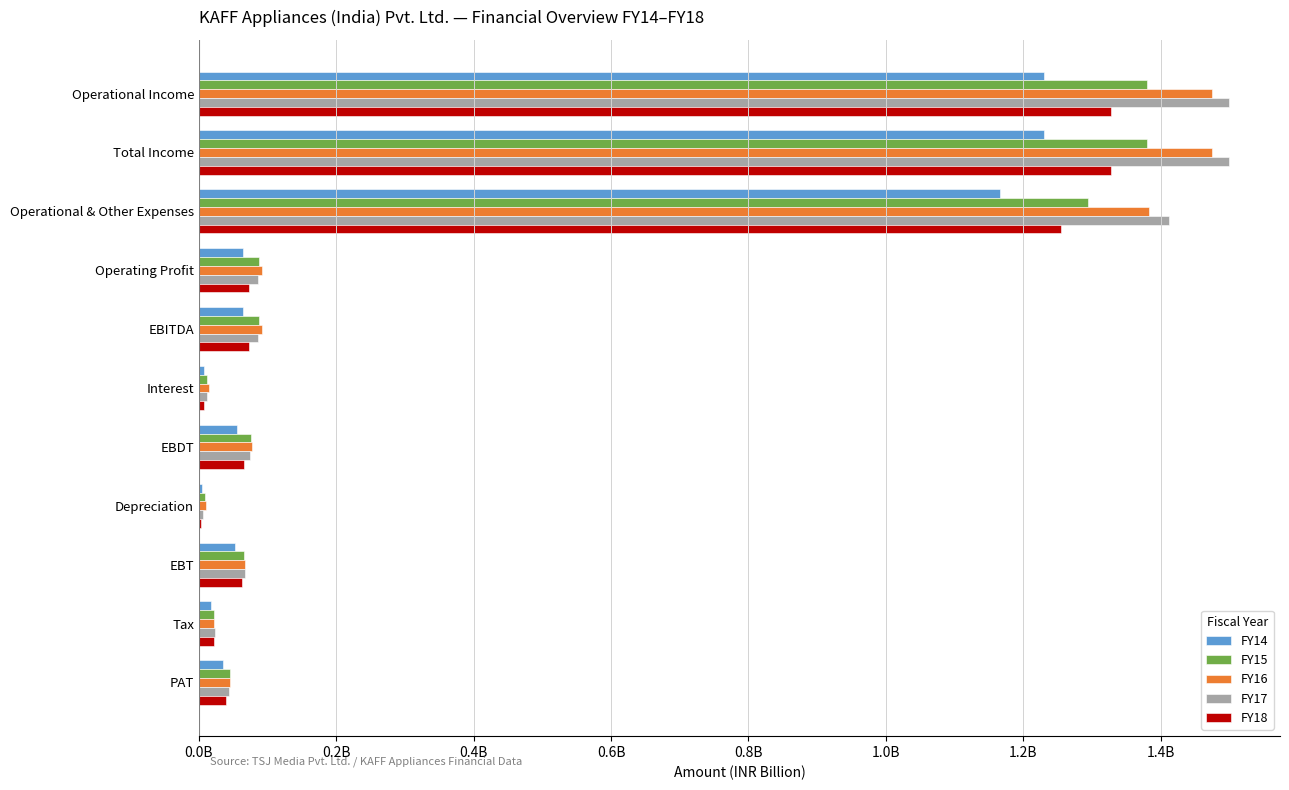

What is the average value of the FY16 series?

0.4